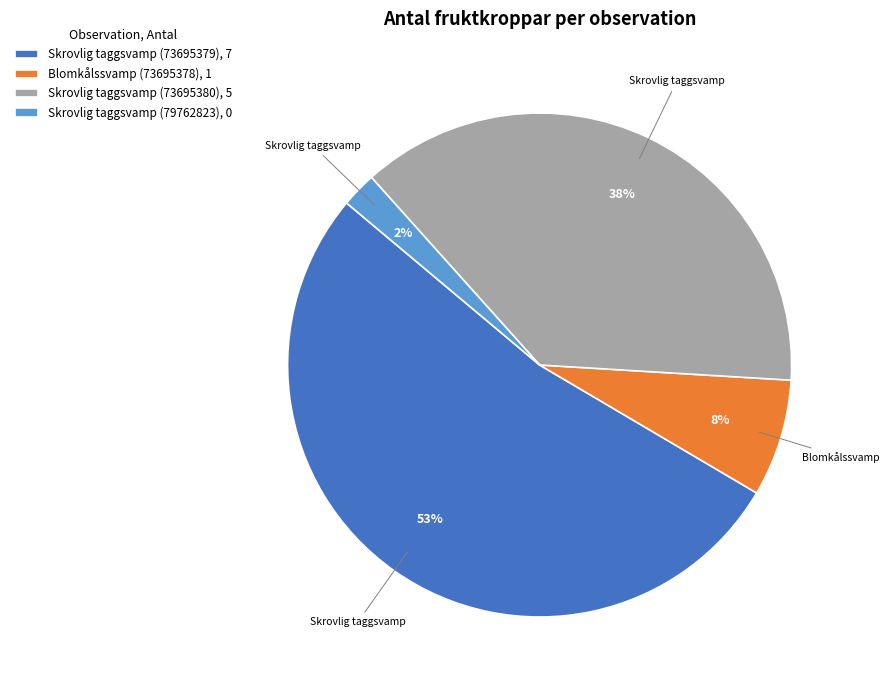

What percentage is the Blomkålssvamp (73695378) slice, to the nearest percent?

8%